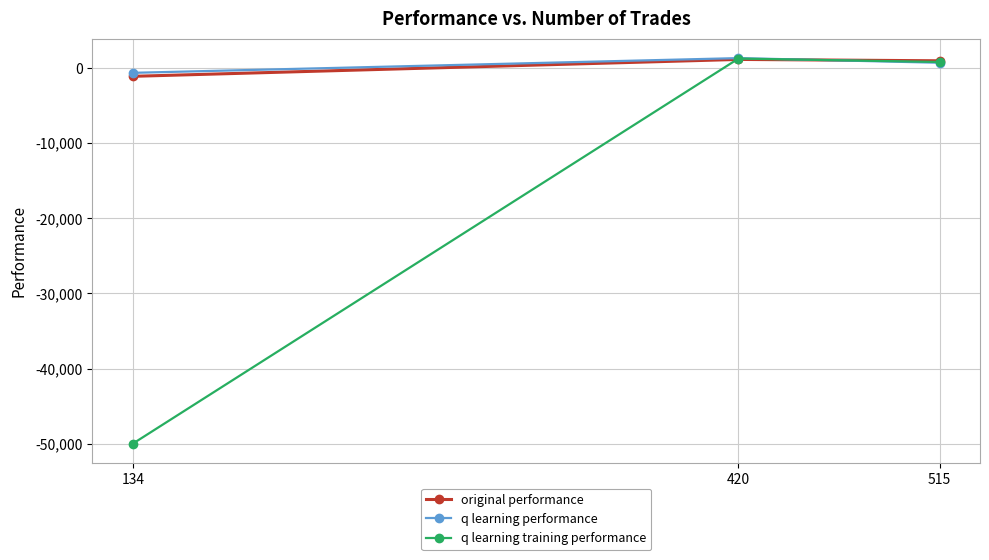

At which label is original performance closest to 21?

515